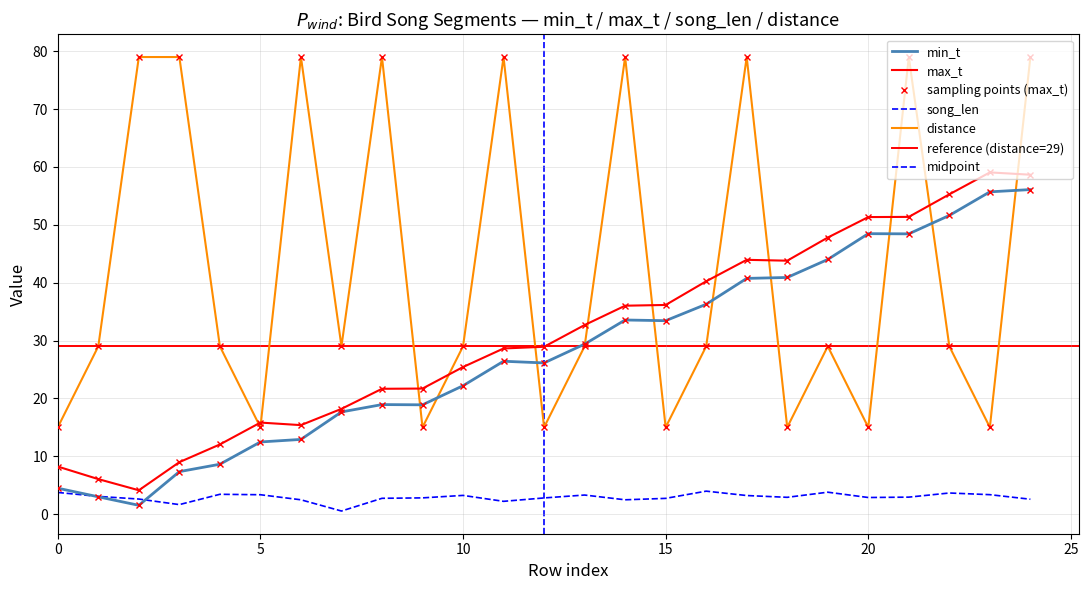

What is the sum of all song_len values?

72.3